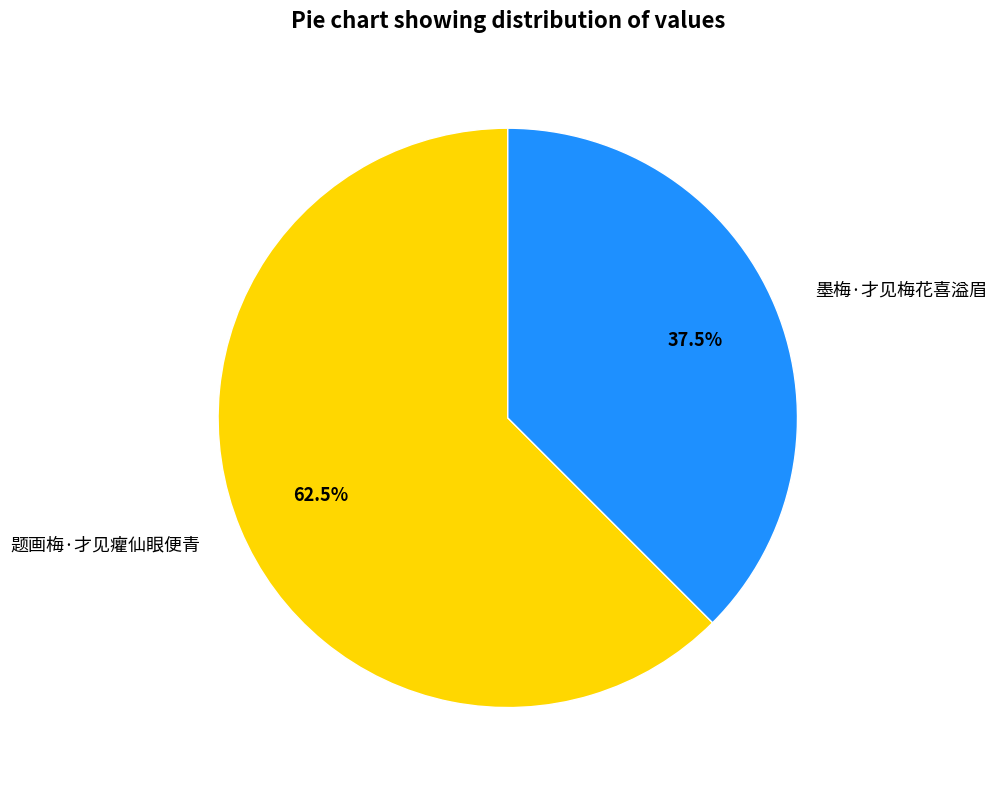

Rank the categories by value from highest to lowest.

题画梅·才见癯仙眼便青, 墨梅·才见梅花喜溢眉